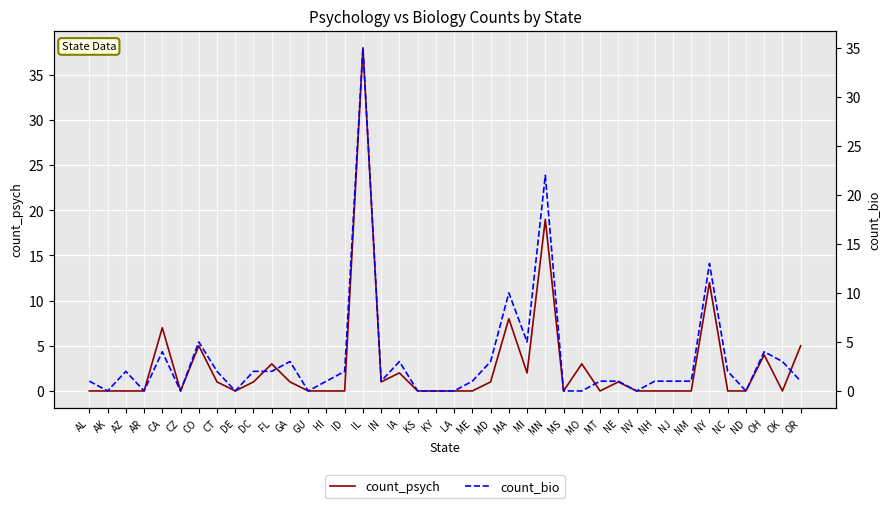

Which series ends up on top after the final intersection of count_psych and count_bio?

count_psych